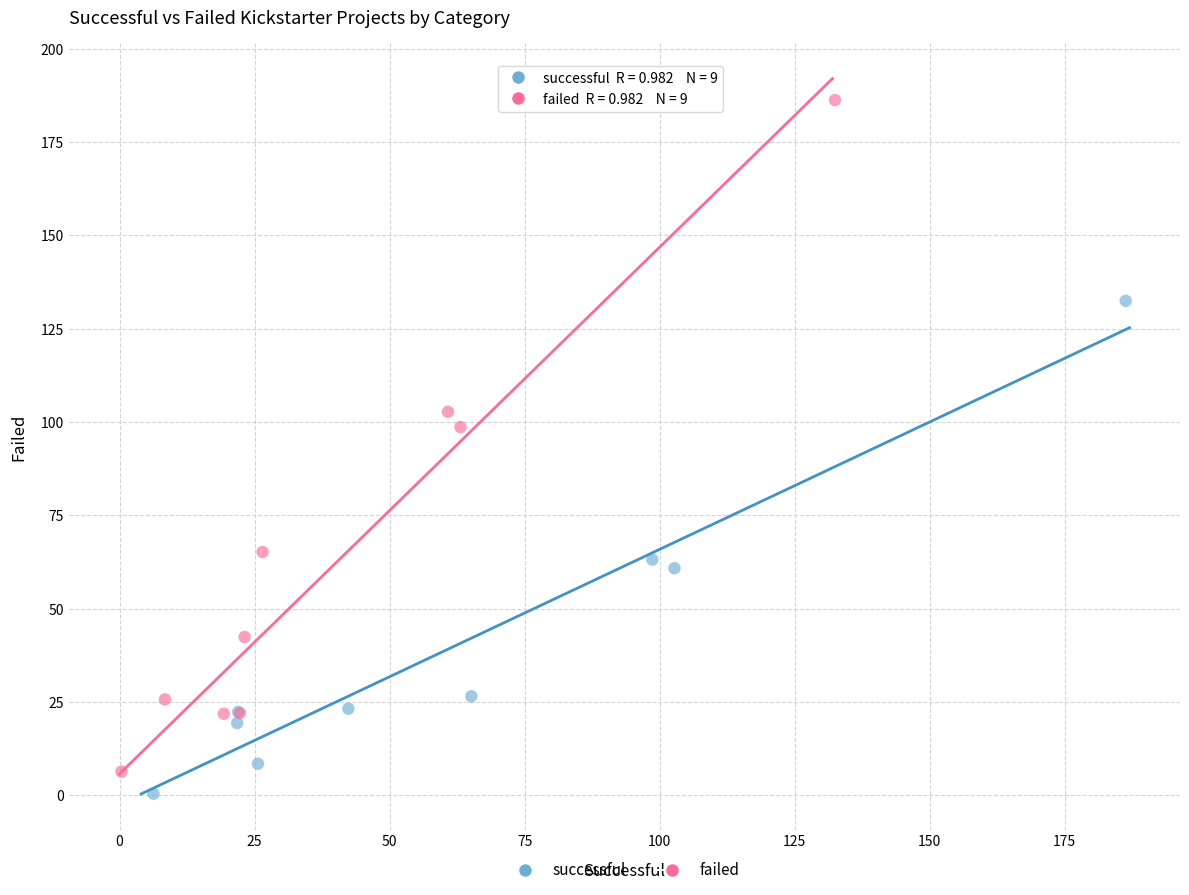

Which series contains the lowest Y value?

successful